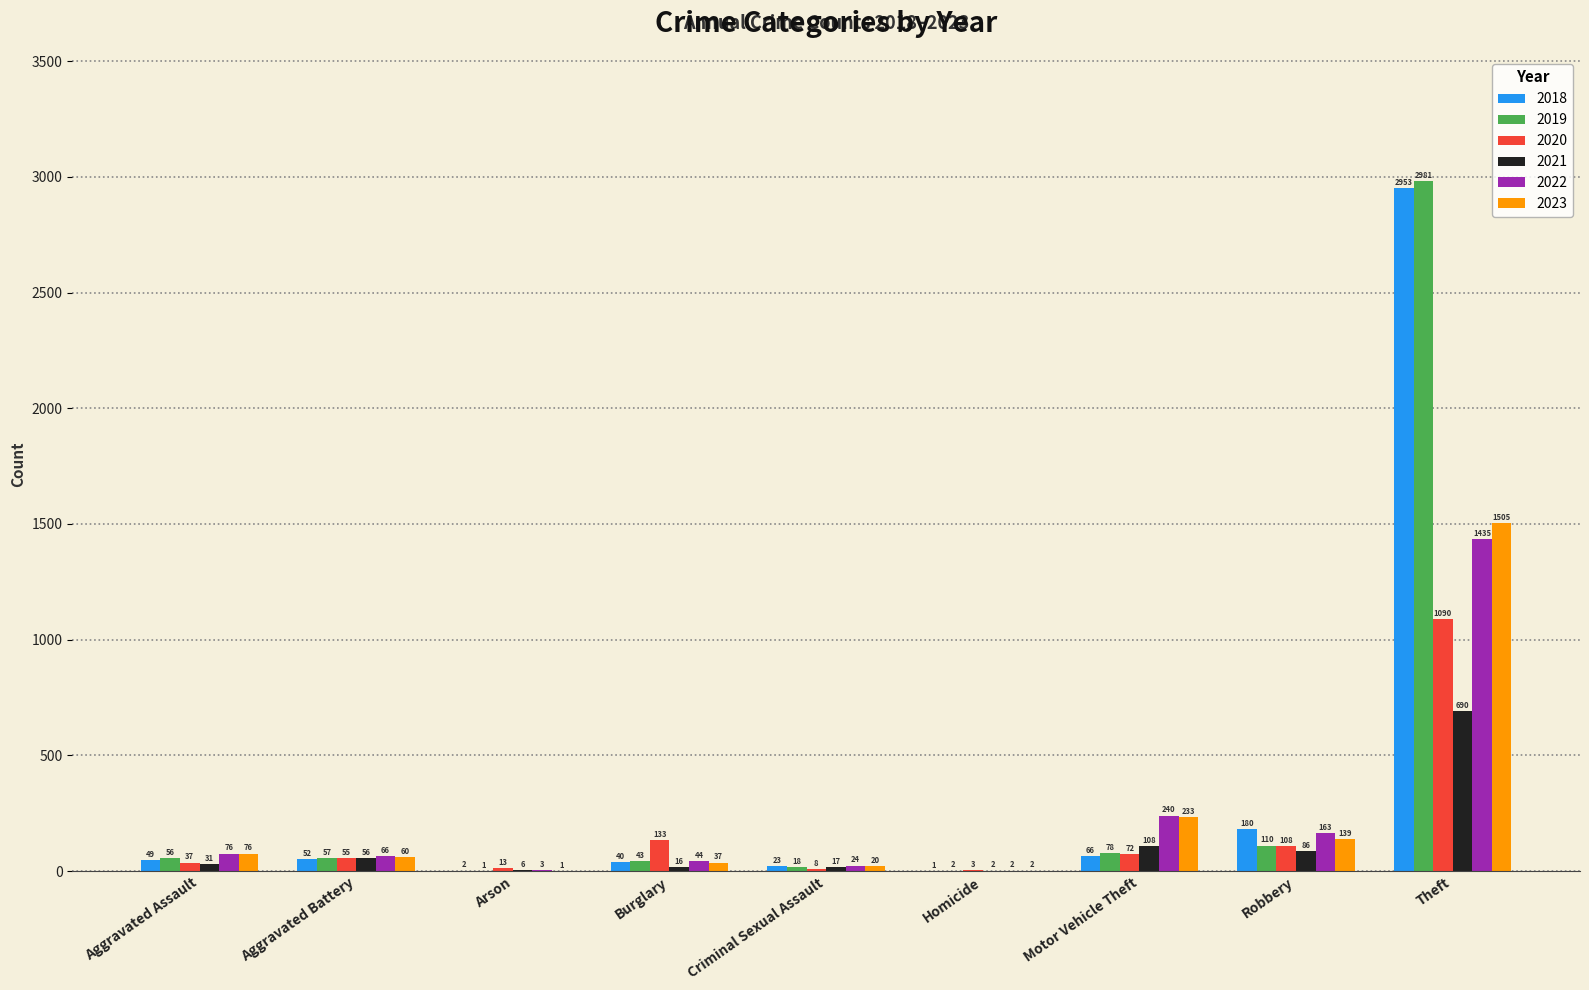

Reading left to right, list all the values displayed in this chart.

2018: Aggravated Assault=49	Aggravated Battery=52	Arson=2	Burglary=40	Criminal Sexual Assault=23	Homicide=1	Motor Vehicle Theft=66	Robbery=180	Theft=2953
2019: Aggravated Assault=56	Aggravated Battery=57	Arson=1	Burglary=43	Criminal Sexual Assault=18	Homicide=2	Motor Vehicle Theft=78	Robbery=110	Theft=2981
2020: Aggravated Assault=37	Aggravated Battery=55	Arson=13	Burglary=133	Criminal Sexual Assault=8	Homicide=3	Motor Vehicle Theft=72	Robbery=108	Theft=1090
2021: Aggravated Assault=31	Aggravated Battery=56	Arson=6	Burglary=16	Criminal Sexual Assault=17	Homicide=2	Motor Vehicle Theft=108	Robbery=86	Theft=690
2022: Aggravated Assault=76	Aggravated Battery=66	Arson=3	Burglary=44	Criminal Sexual Assault=24	Homicide=2	Motor Vehicle Theft=240	Robbery=163	Theft=1435
2023: Aggravated Assault=76	Aggravated Battery=60	Arson=1	Burglary=37	Criminal Sexual Assault=20	Homicide=2	Motor Vehicle Theft=233	Robbery=139	Theft=1505